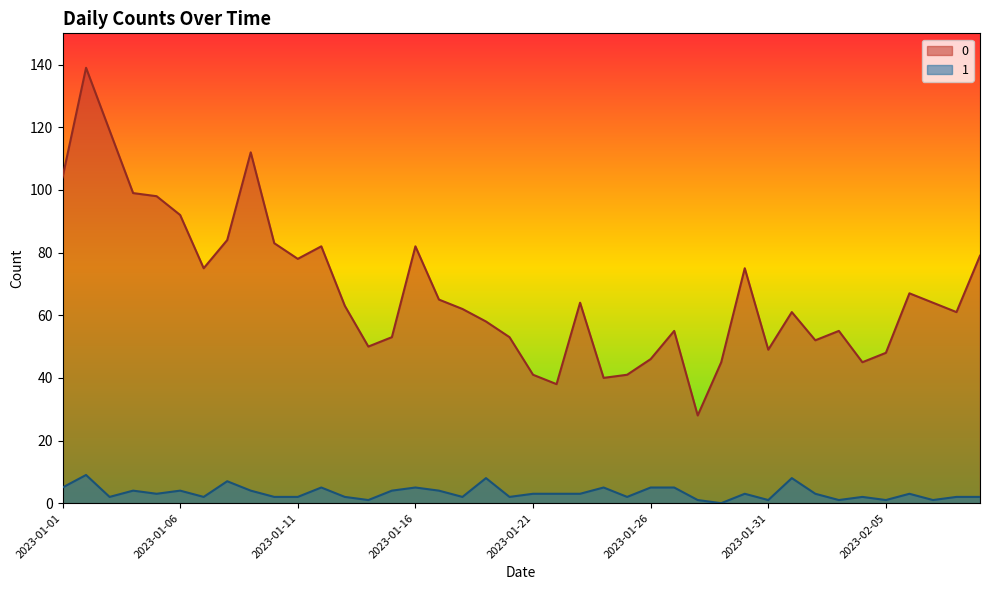

What is the average value of the 1 series?

3